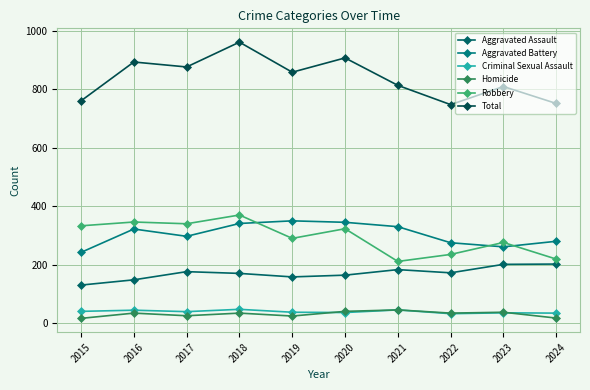

Reading right to left, what are all the values shown in this chart?

Aggravated Assault: 2024=202	2023=201	2022=172	2021=183	2020=164	2019=158	2018=170	2017=176	2016=148	2015=130
Aggravated Battery: 2024=280	2023=261	2022=275	2021=330	2020=345	2019=350	2018=341	2017=297	2016=322	2015=242
Criminal Sexual Assault: 2024=34	2023=35	2022=32	2021=45	2020=36	2019=37	2018=47	2017=39	2016=44	2015=40
Homicide: 2024=17	2023=37	2022=34	2021=45	2020=40	2019=24	2018=34	2017=25	2016=34	2015=16
Robbery: 2024=219	2023=276	2022=235	2021=211	2020=323	2019=290	2018=370	2017=340	2016=346	2015=333
Total: 2024=752	2023=810	2022=748	2021=814	2020=908	2019=859	2018=962	2017=877	2016=894	2015=761